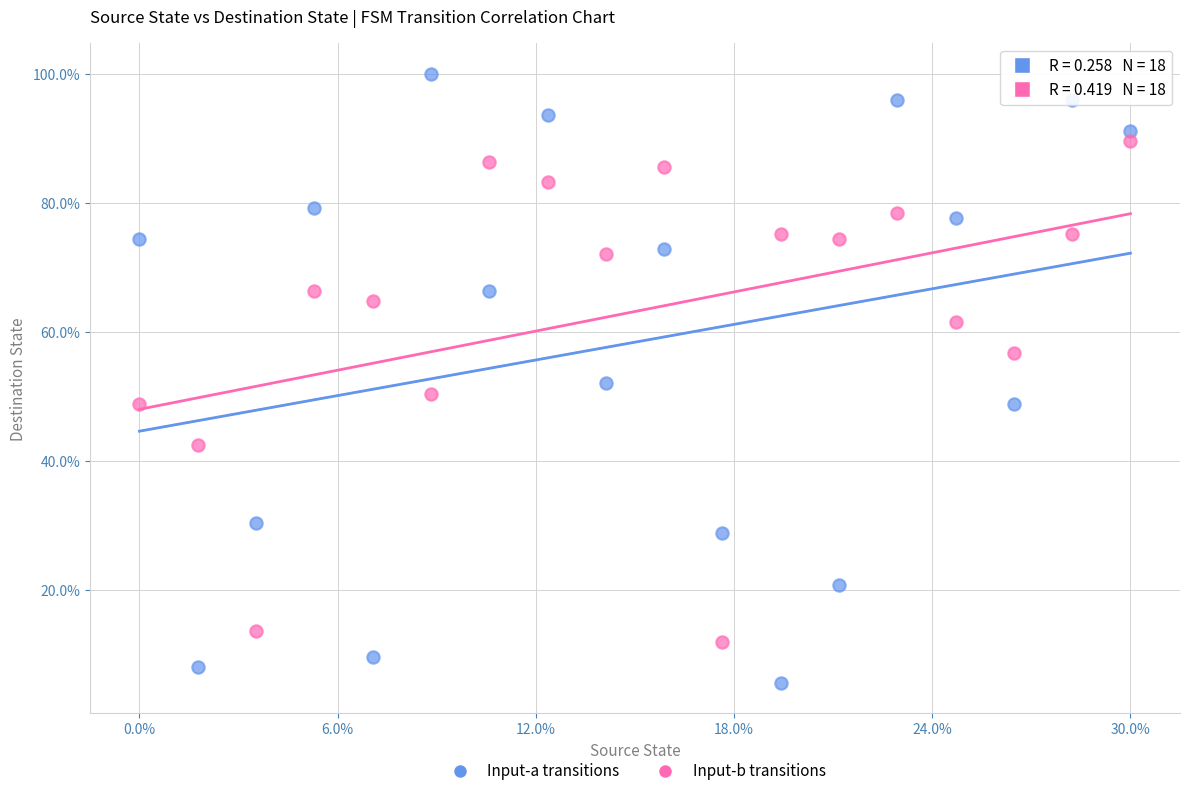

What are all the series names shown in the legend?

Input-a transitions, Input-b transitions